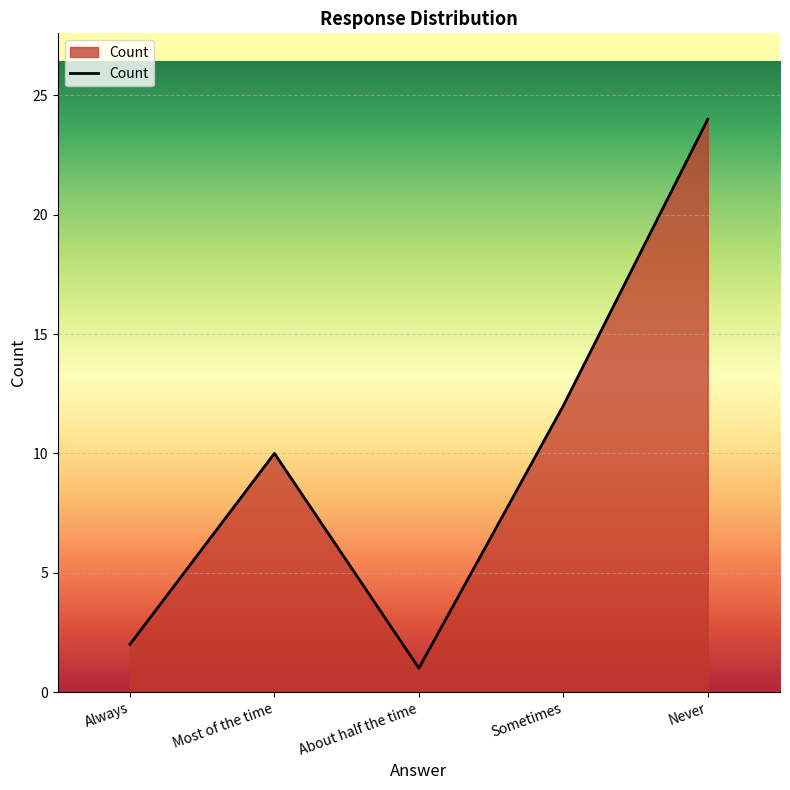

Reading left to right, extract all data points from this chart.

2	10	1	12	24